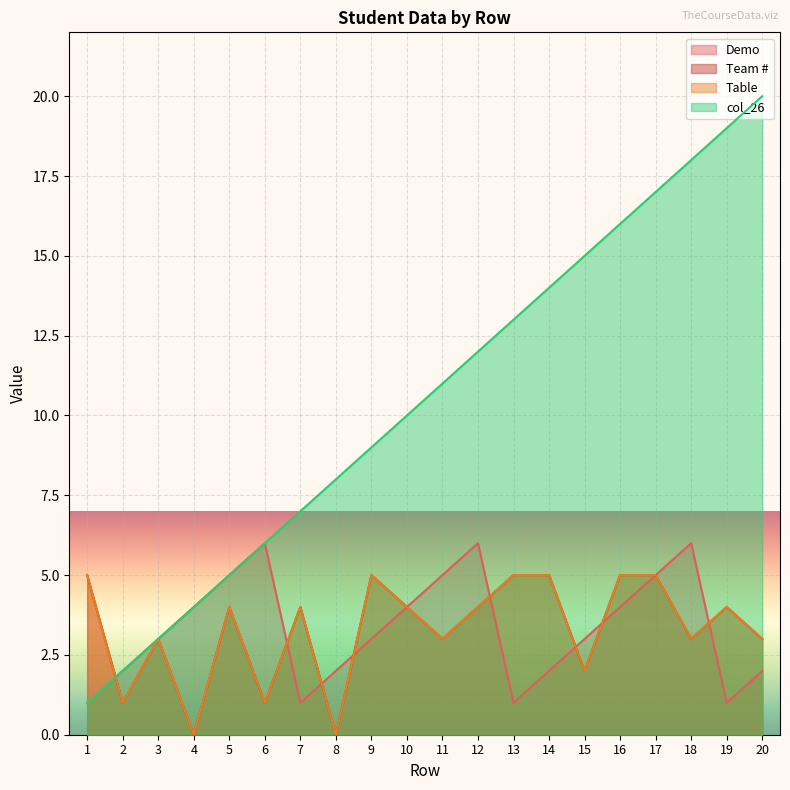

At which category does the chart reach its peak across all series?

20